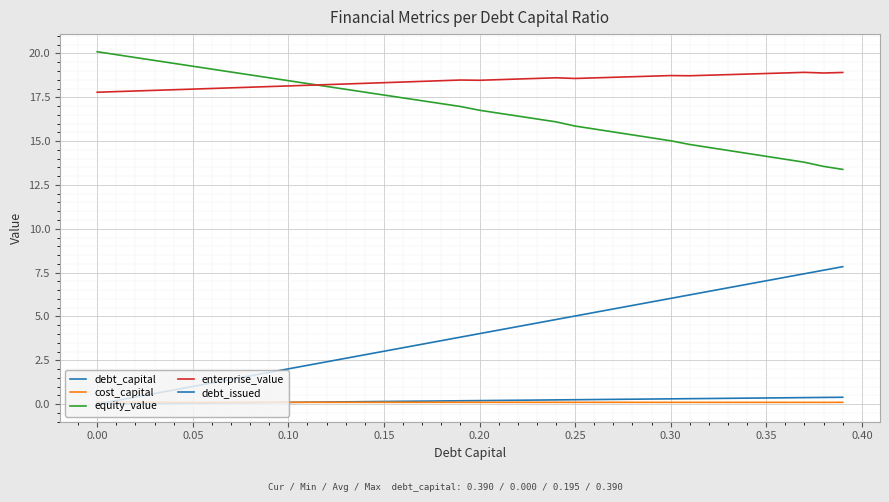

True or false: equity_value and debt_capital intersect in this chart.

False